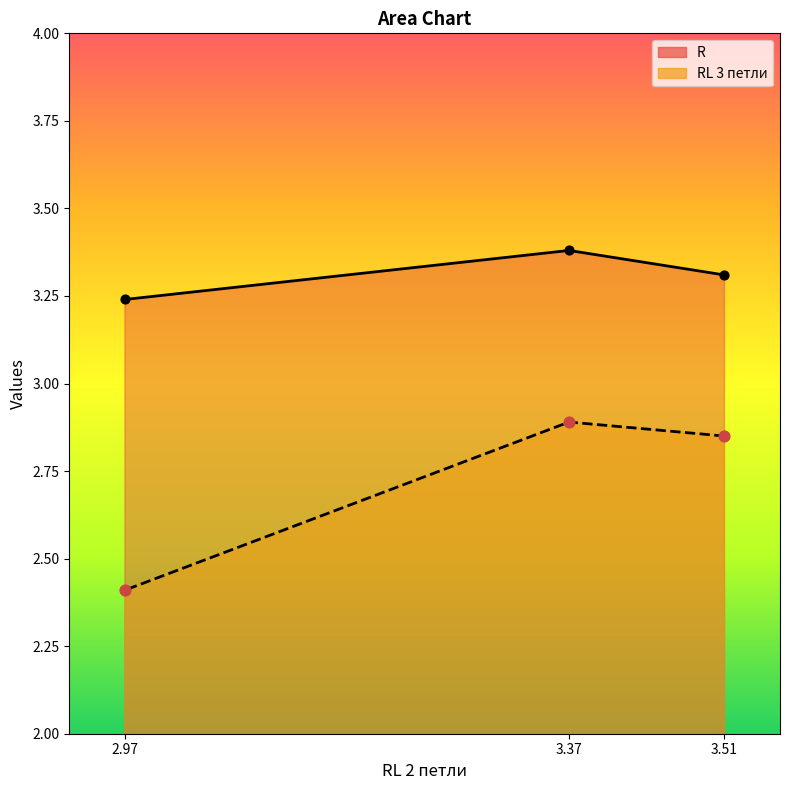

At how many categories does at least one series exceed 3?

3